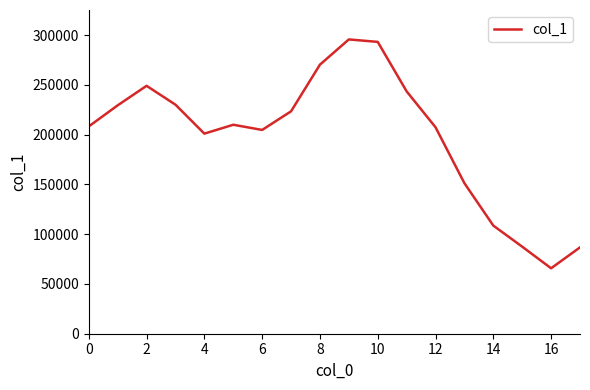

What is the minimum value shown in the chart?

65728